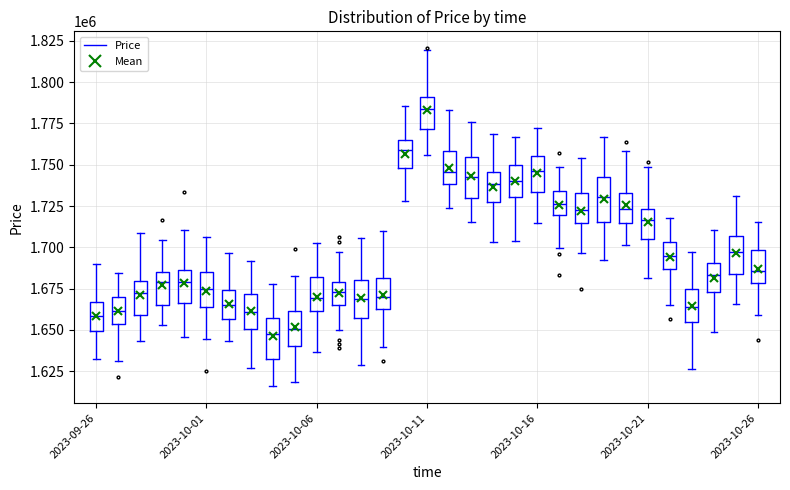

Reading left to right, extract all data points from this chart.

2023-09-26=1662000	2023-09-27=1661000	2023-09-28=1672000	2023-09-29=1676000	2023-09-30=1676000	2023-10-01=1674000	2023-10-02=1665000	2023-10-03=1659000	2023-10-04=1647000	2023-10-05=1653000	2023-10-06=1674000	2023-10-07=1672000	2023-10-08=1669000	2023-10-09=1671000	2023-10-10=1759000	2023-10-11=1781000	2023-10-12=1746000	2023-10-13=1738000	2023-10-14=1736000	2023-10-15=1740000	2023-10-16=1740000	2023-10-17=1726000	2023-10-18=1718000	2023-10-19=1730000	2023-10-20=1725000	2023-10-21=1714000	2023-10-22=1695000	2023-10-23=1665000	2023-10-24=1678000	2023-10-25=1692000	2023-10-26=1687000